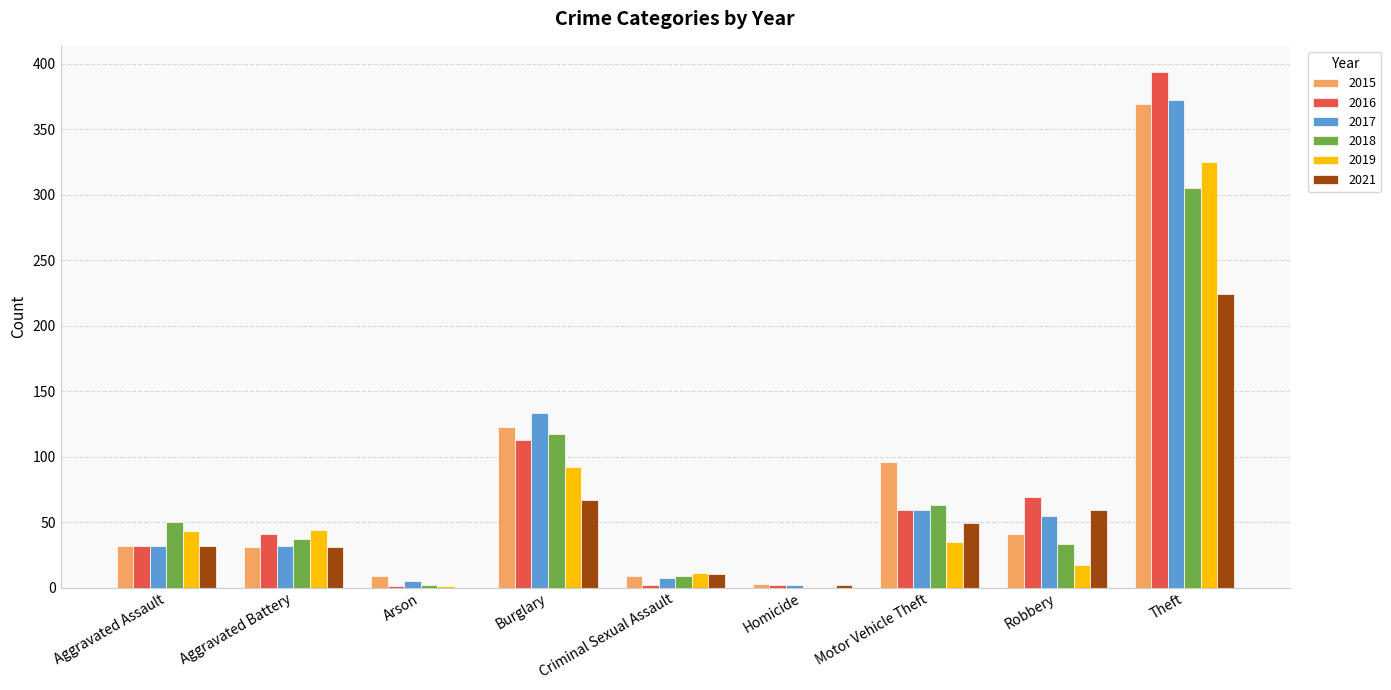

At which label is 2016 closest to 197?

Burglary